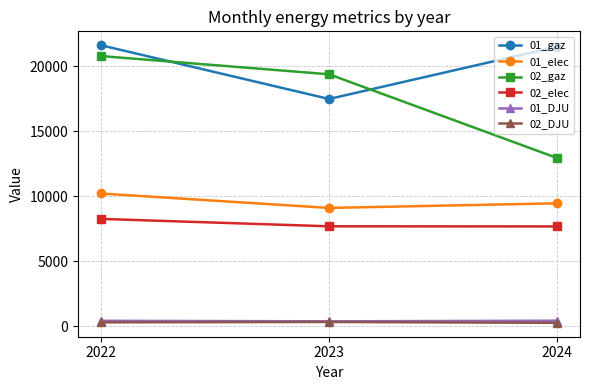

What value does the 02_elec series have at 2022?

8259.7